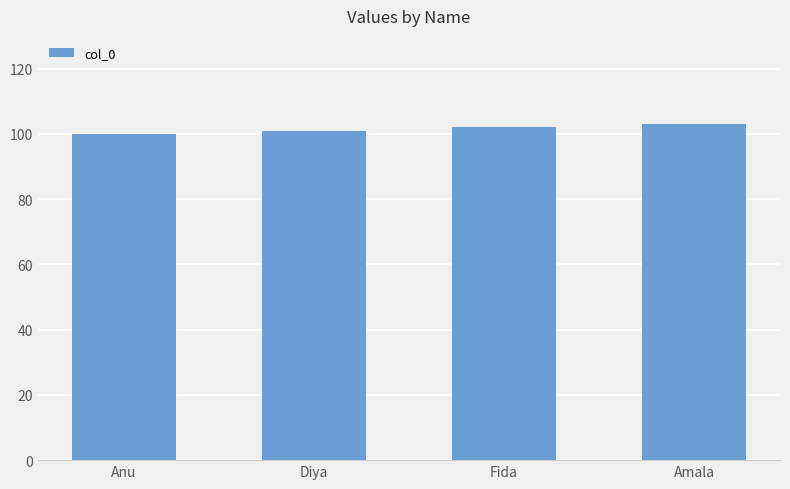

What is the change in value from Diya to Amala?

+2